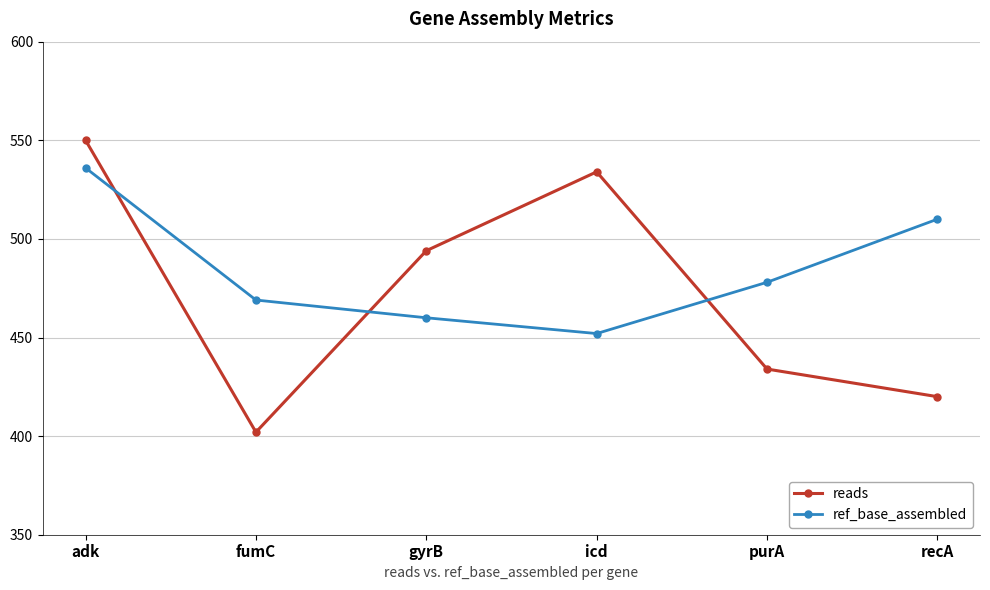

Reading right to left, what are all the values shown in this chart?

reads: 420	434	534	494	402	550
ref_base_assembled: 510	478	452	460	469	536